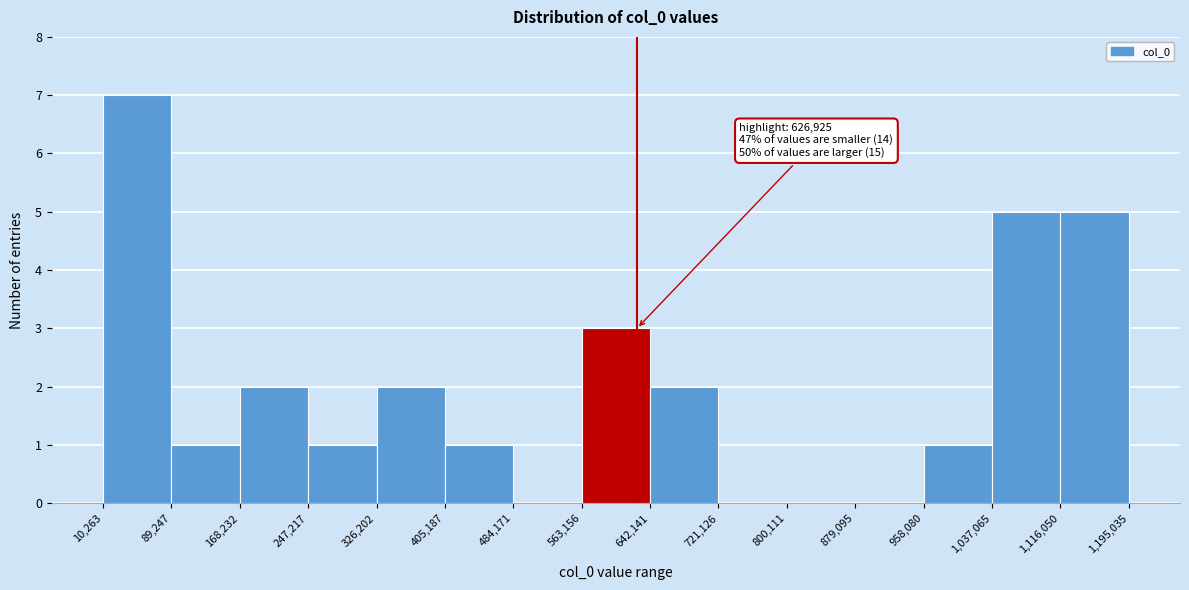

Which range on the x-axis has the tallest bar?

10,263 to 89,247